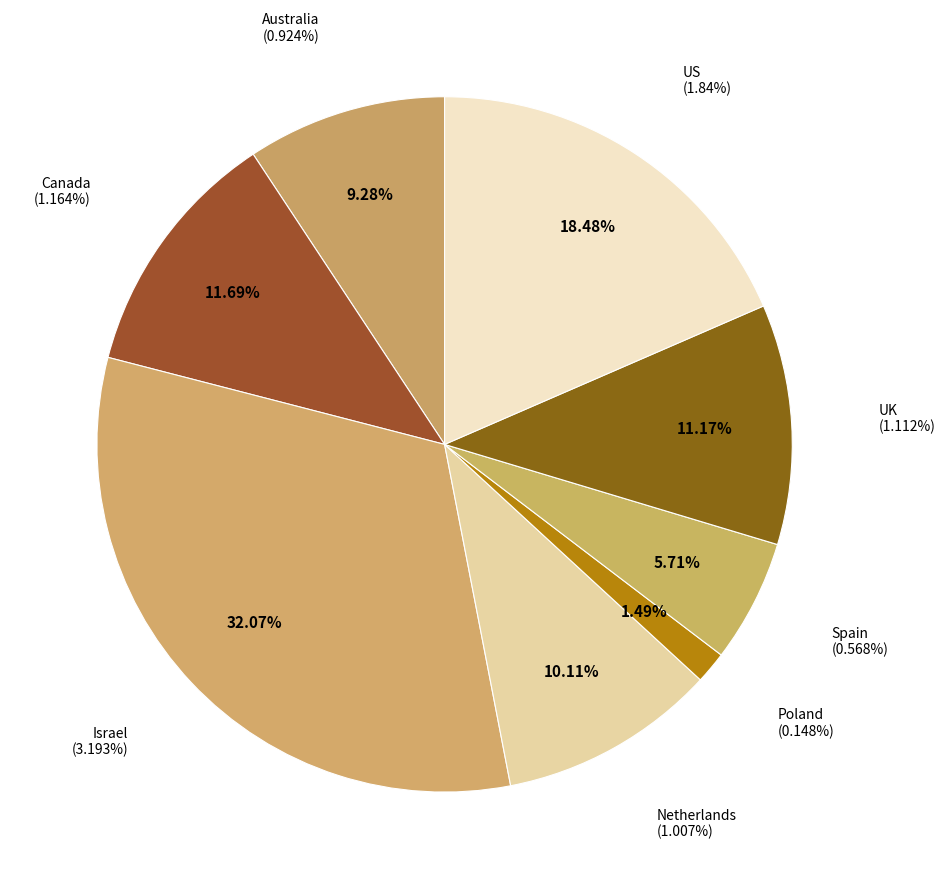

Between Netherlands and UK, which is larger?

UK